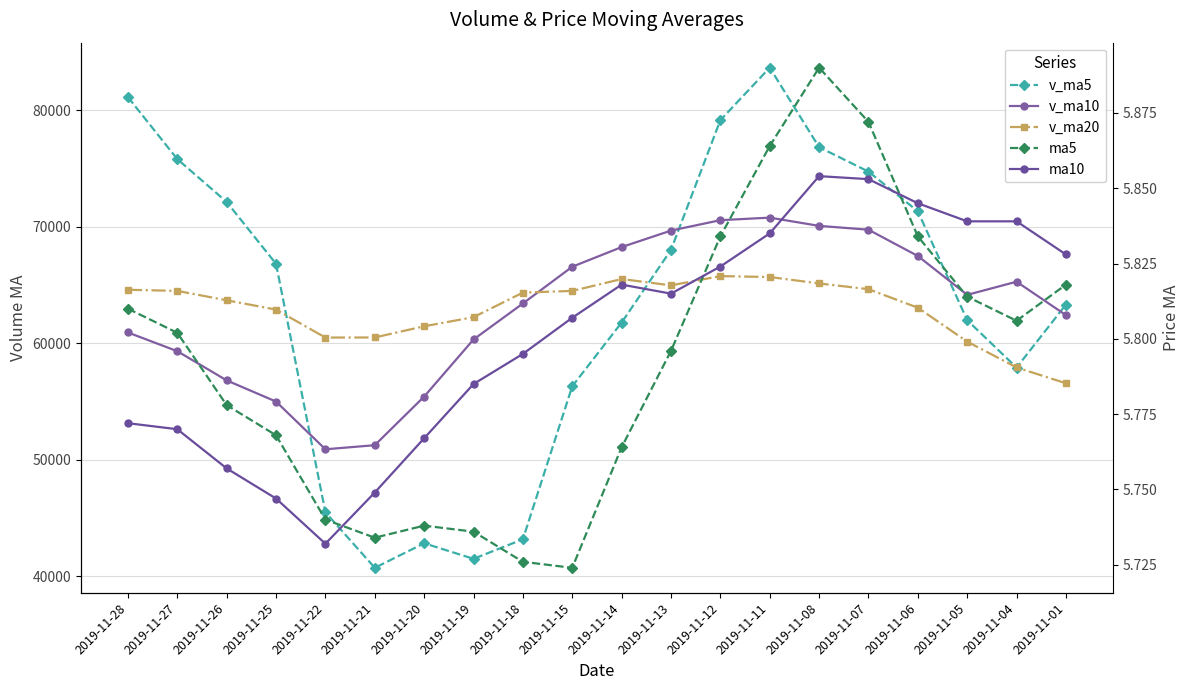

How many lines are shown in the chart?

5